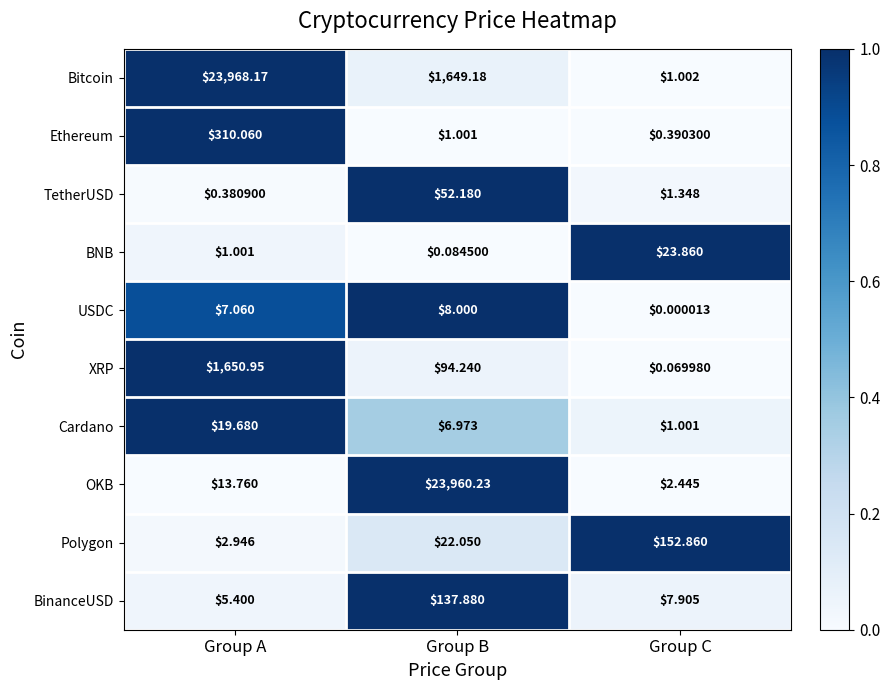

At which label is XRP closest to 825?

Group B